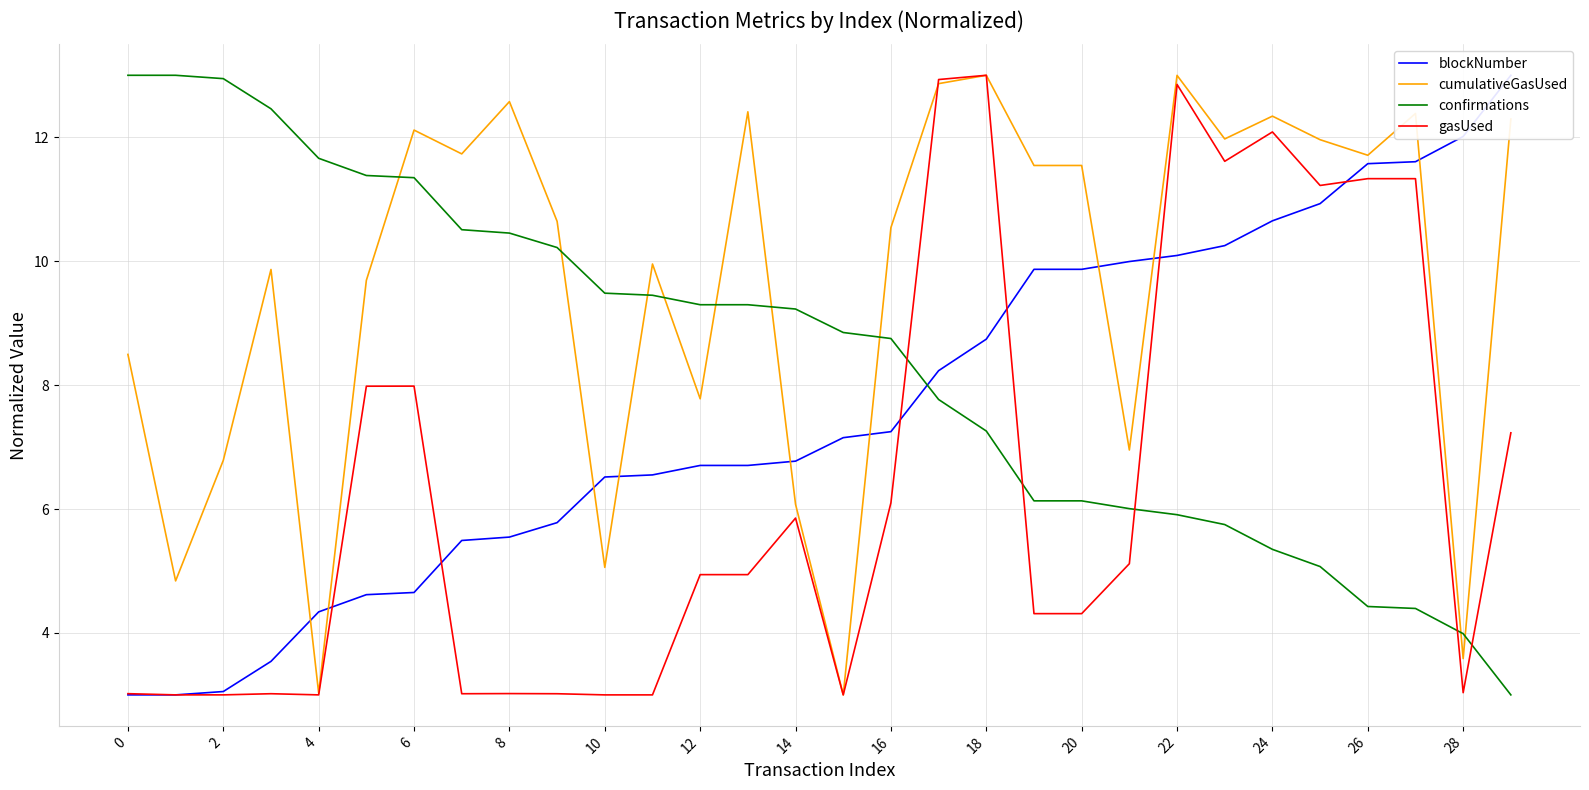

What is the difference between the gasUsed values at 21 and 0?

2.1